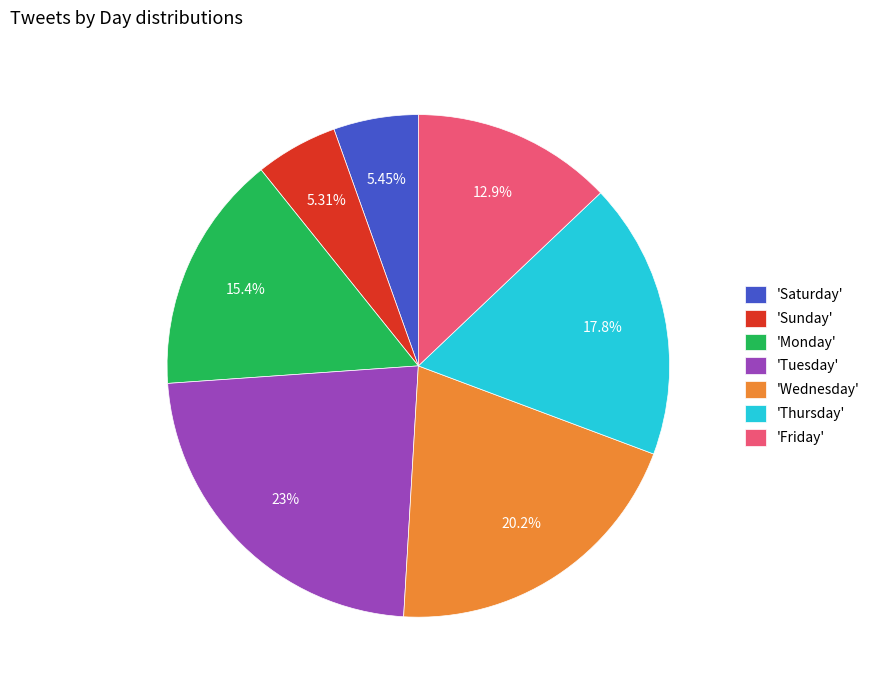

What is the ratio of the value at 'Tuesday' to the value at 'Friday'?

1.8